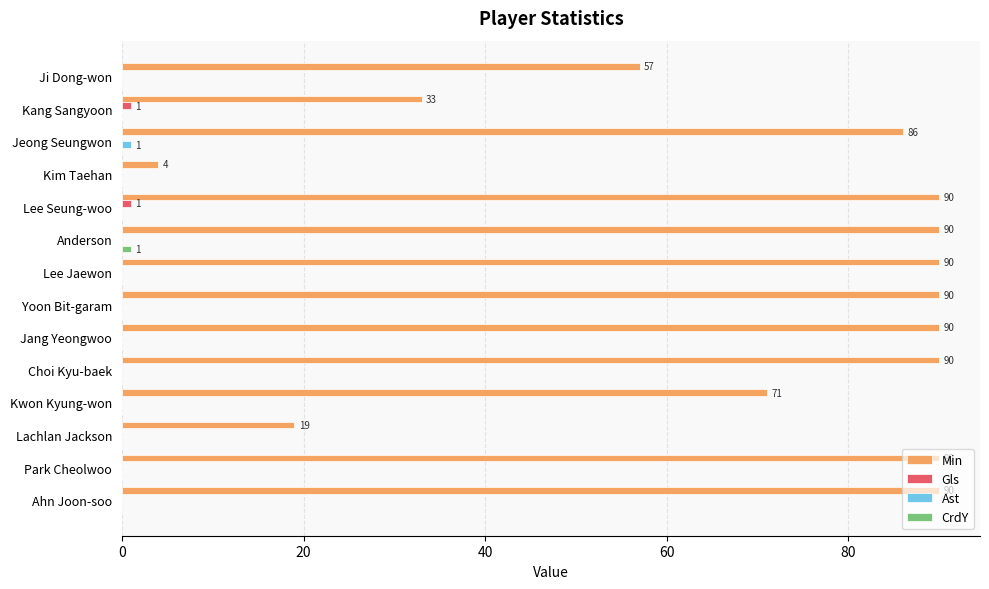

Which category has the highest value in the Ast series?

Jeong Seungwon